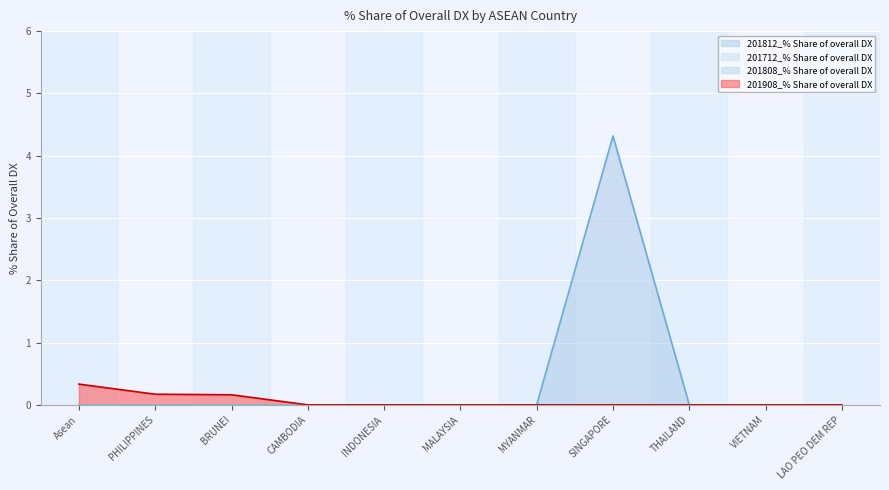

What value does the 201908_% Share of overall DX series have at Asean?

0.3